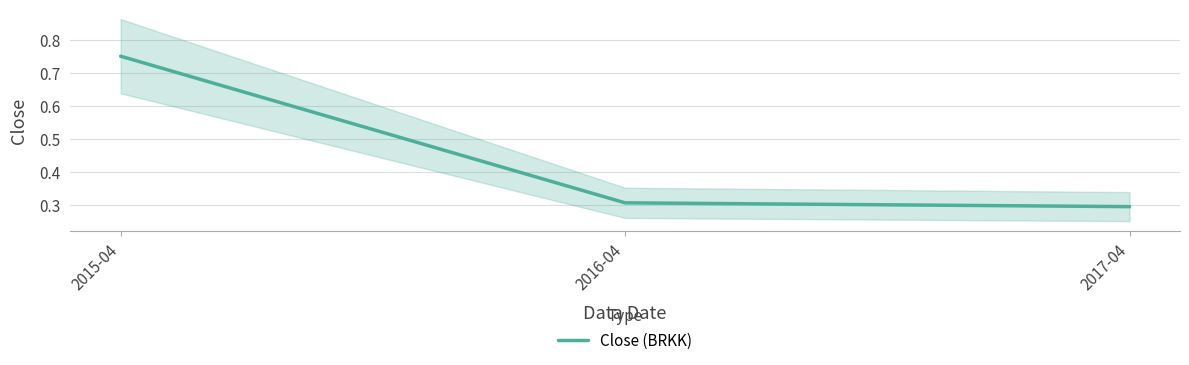

Reading left to right, extract all data points from this chart.

2015-04=0.8	2016-04=0.3	2017-04=0.3